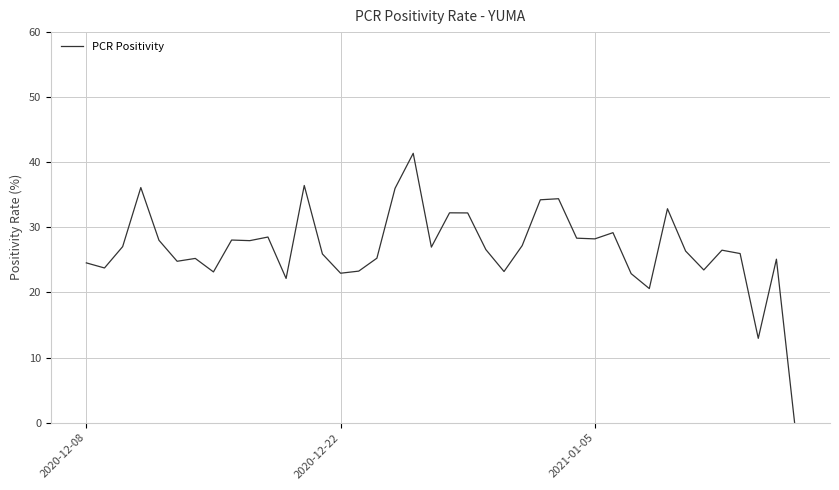

What is the difference between the maximum and minimum values?

41.4